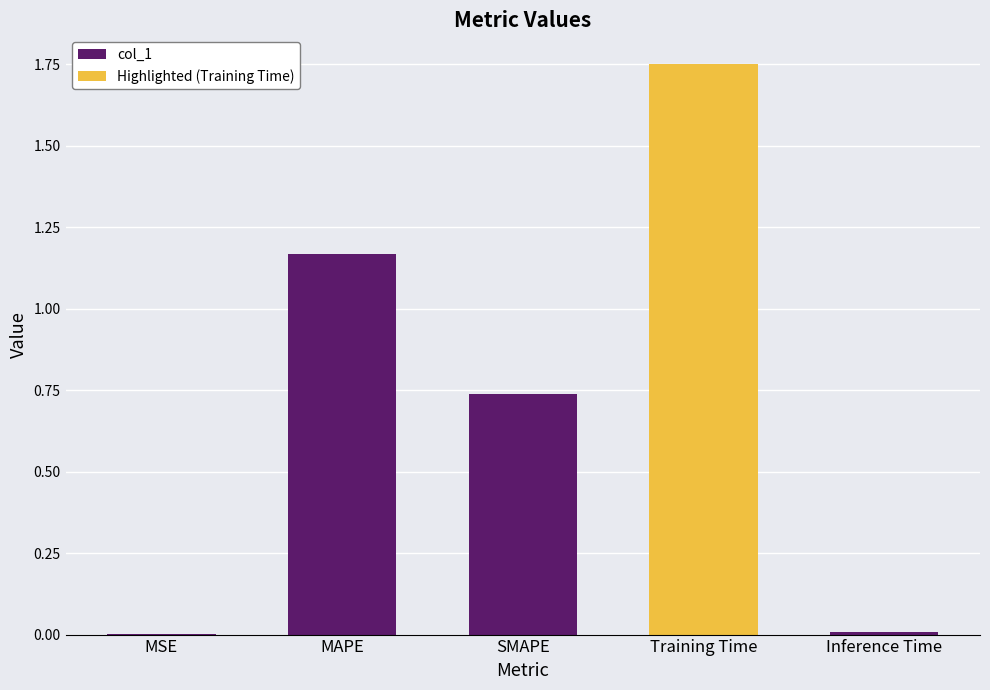

What is the difference between the second highest and minimum values?

1.2